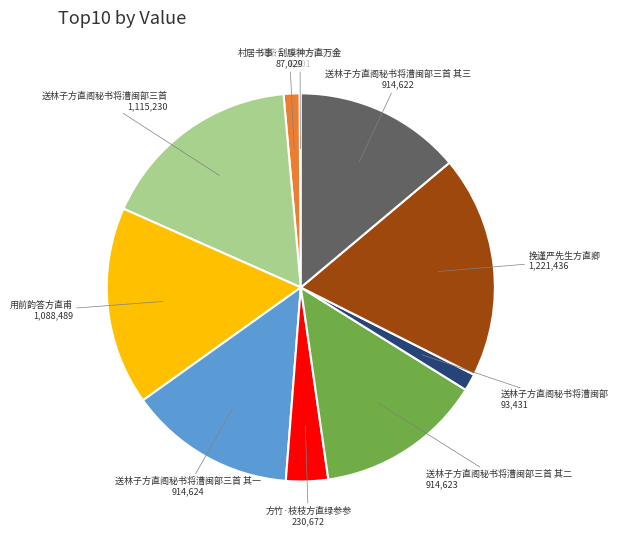

The 送林子方直阁秘书将漕闽部 slice represents 1% of the pie. True or false?

True